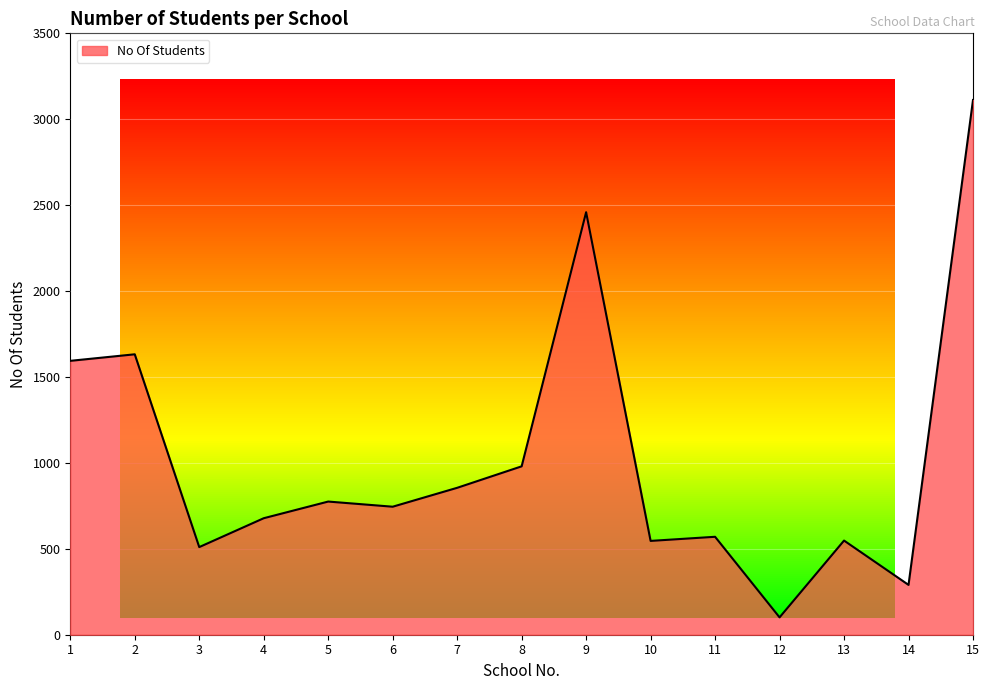

Which label corresponds to the smallest value in the chart?

12